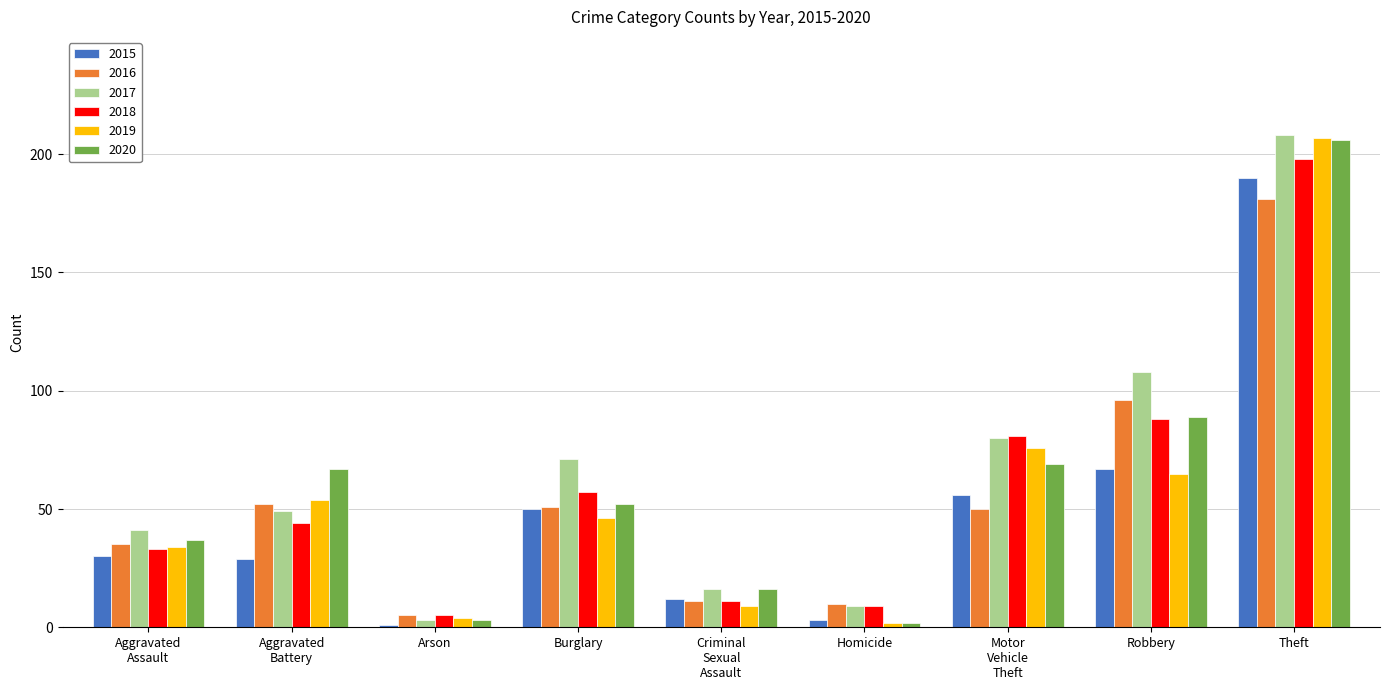

What position from the left is Robbery?

8